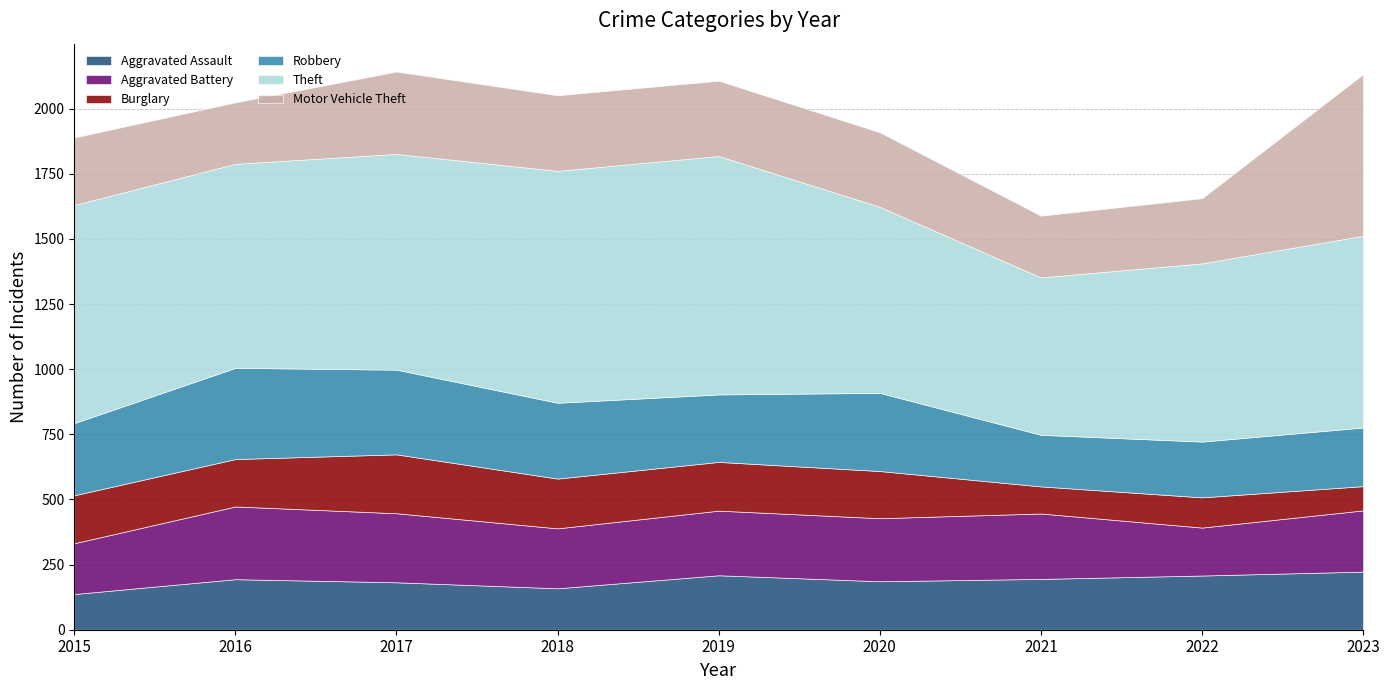

True or false: Motor Vehicle Theft has a value of 110 at 2021.

False